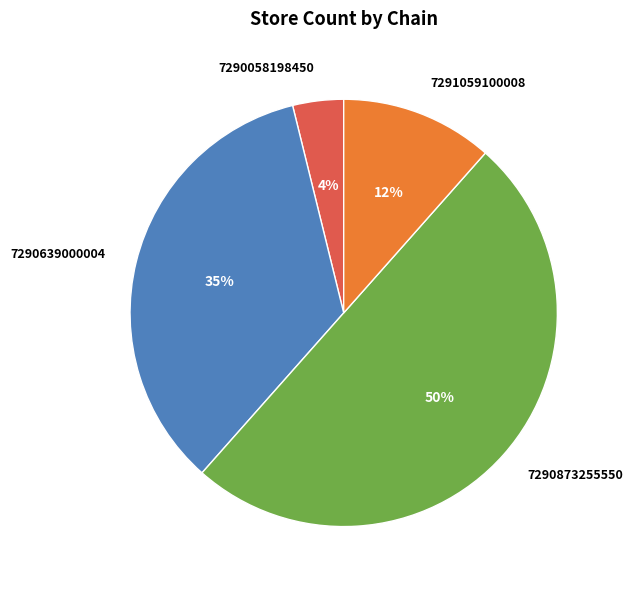

Count the number of slices in the pie.

4